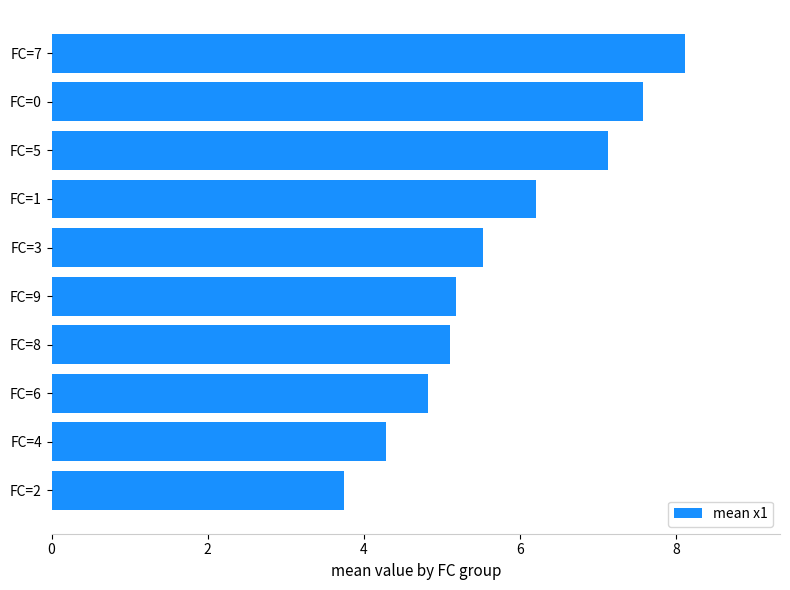

Which category has the highest value across all series?

FC=7